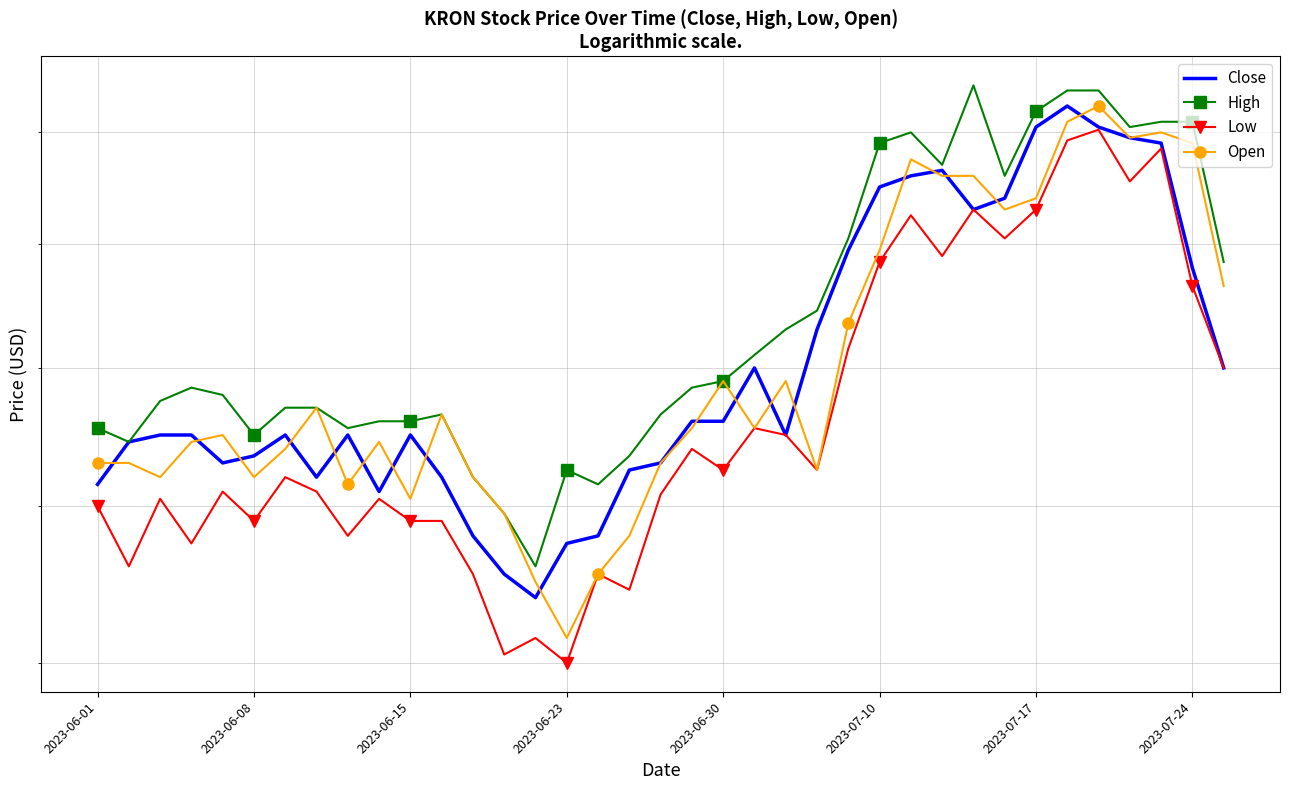

Count the number of categories in the chart.

37